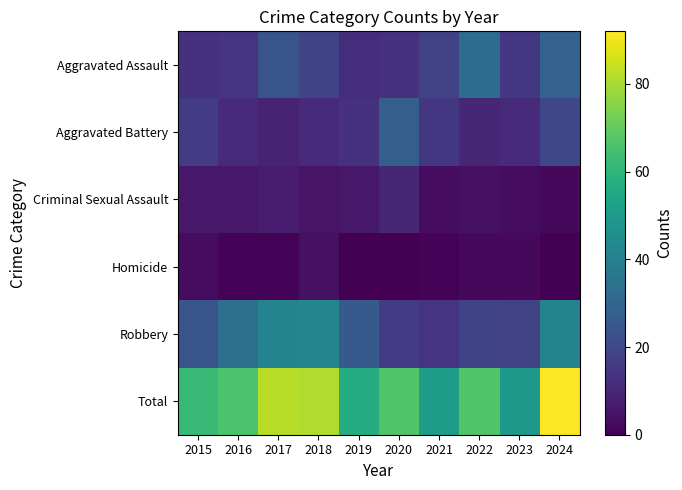

Between 2017 and 2021, which series saw the biggest shift?

Total